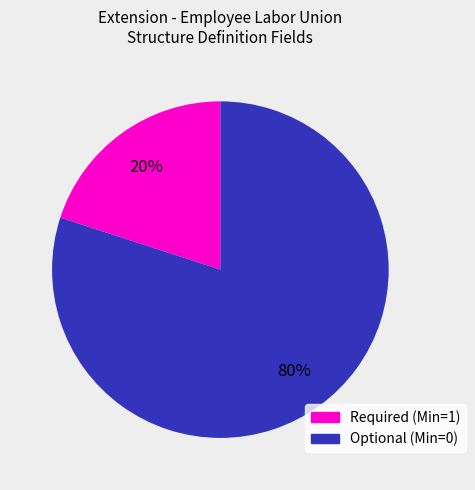

To the nearest percent, what is the average slice percentage?

50%